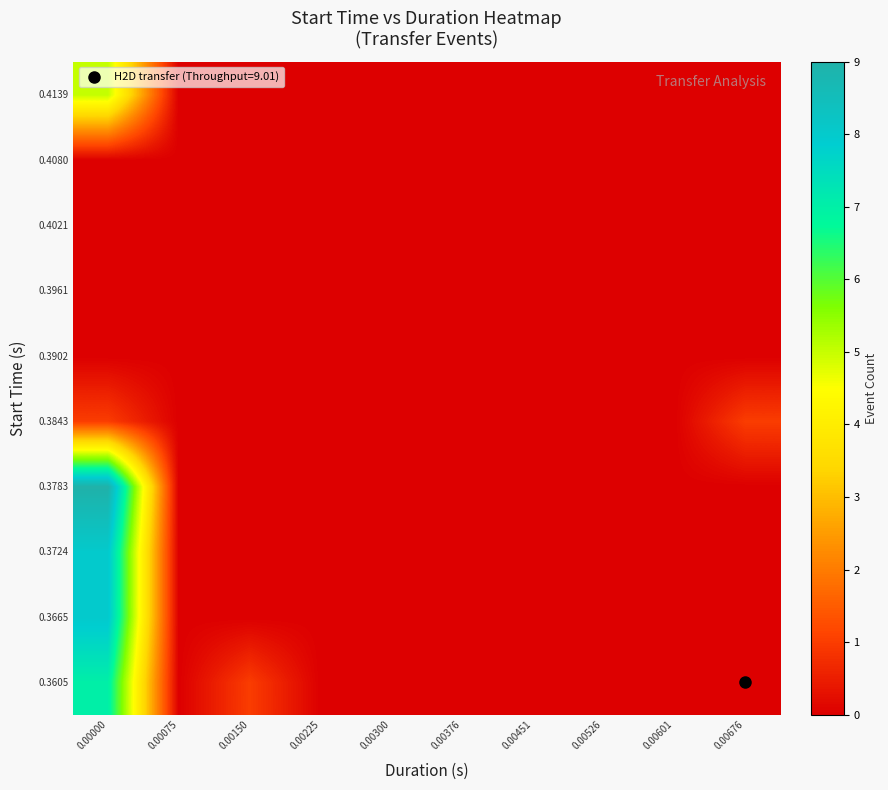

What is the maximum value shown in the chart?

9